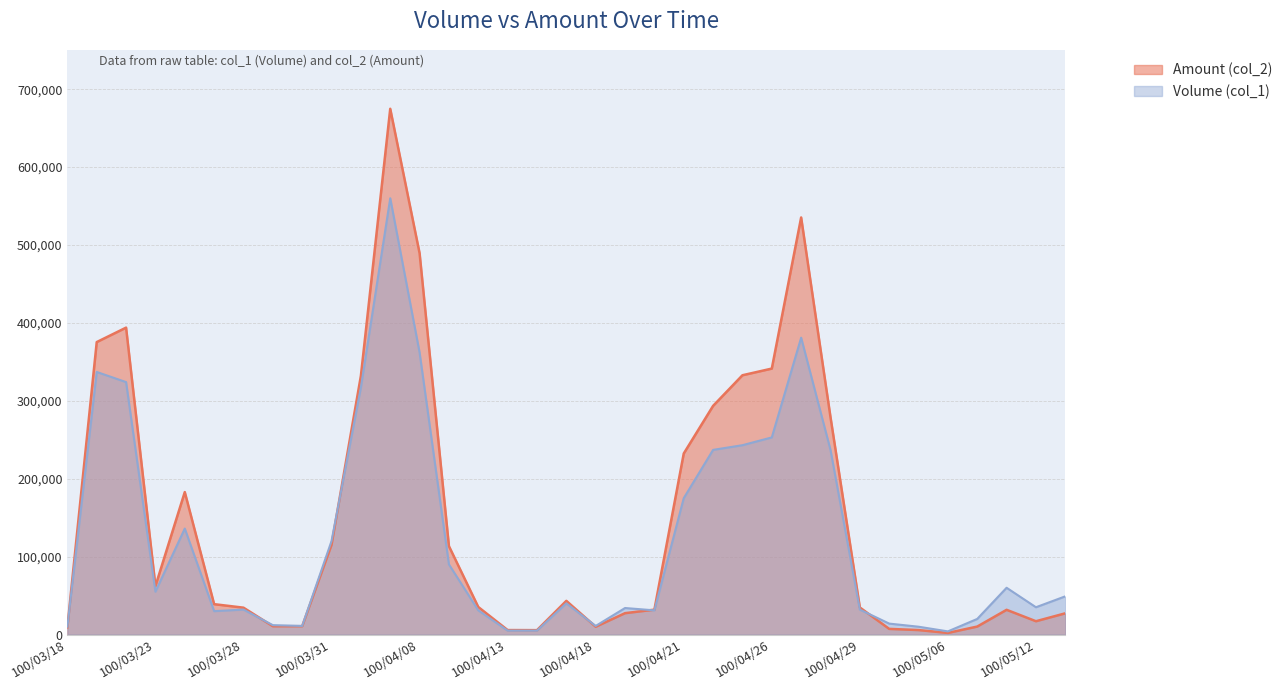

The Amount (col_2) series shows 180398 at 100/04/11. True or false?

False